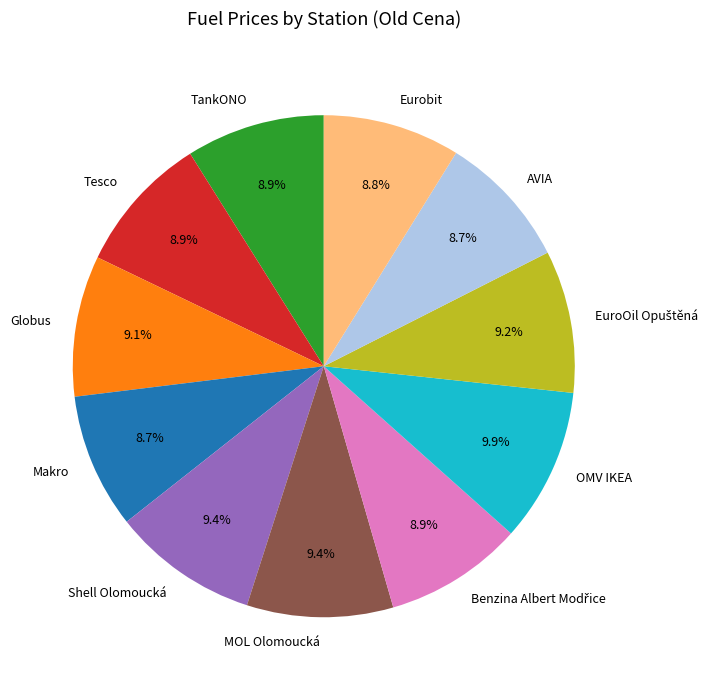

Is it true that AVIA is 9% of the pie?

True